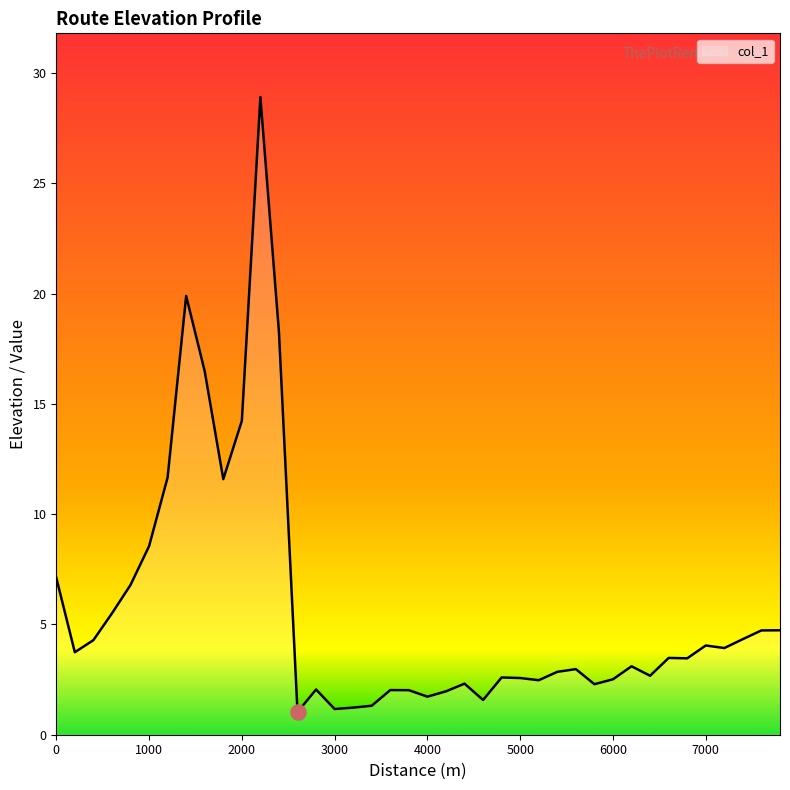

What is the difference between the maximum and minimum values?

27.9